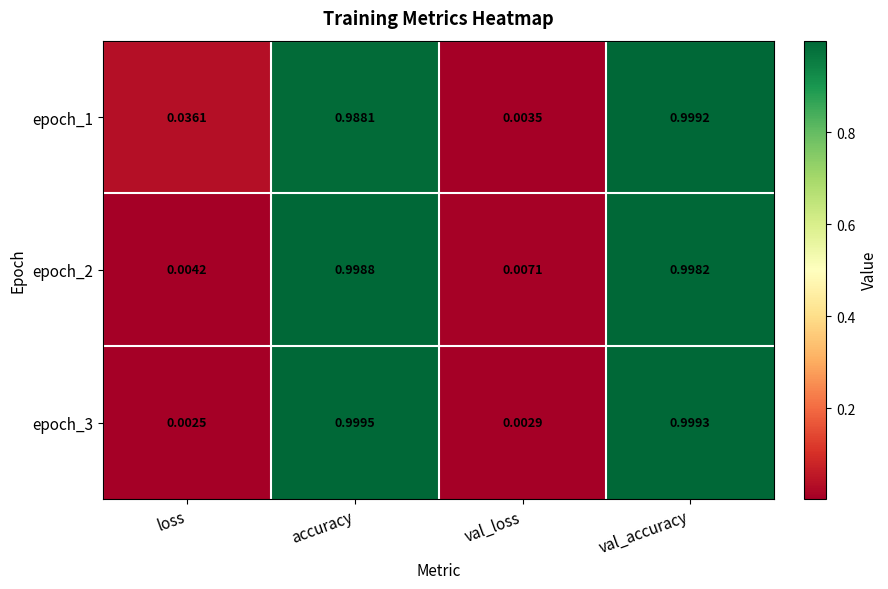

Rank the categories by epoch_3 value from lowest to highest.

loss, val_loss, val_accuracy, accuracy